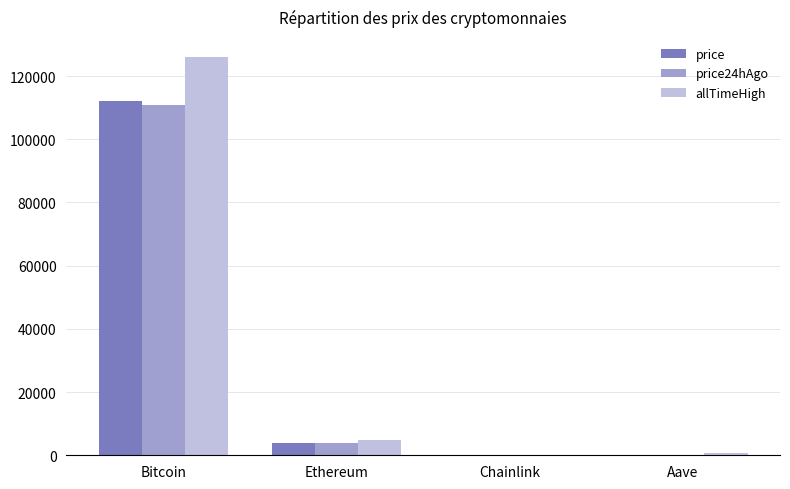

Which series changed the most between Bitcoin and Ethereum?

allTimeHigh